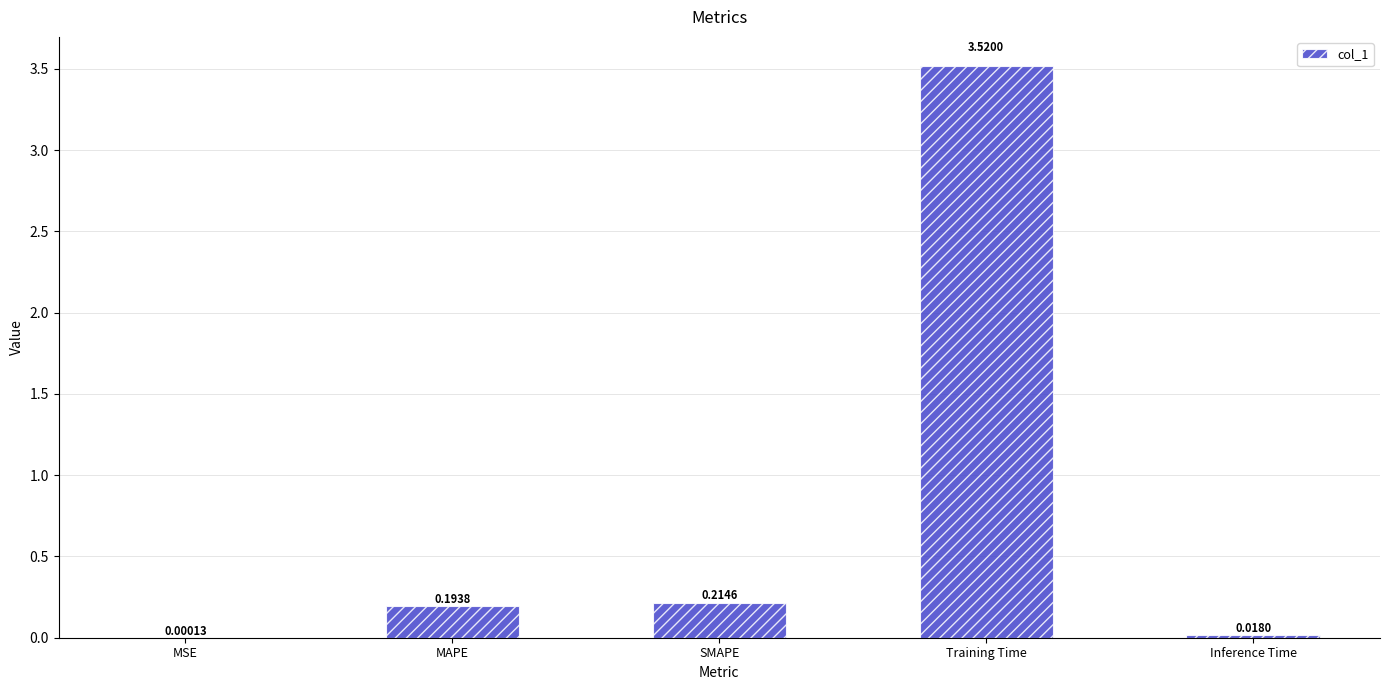

Does the chart contain stacked bars?

No